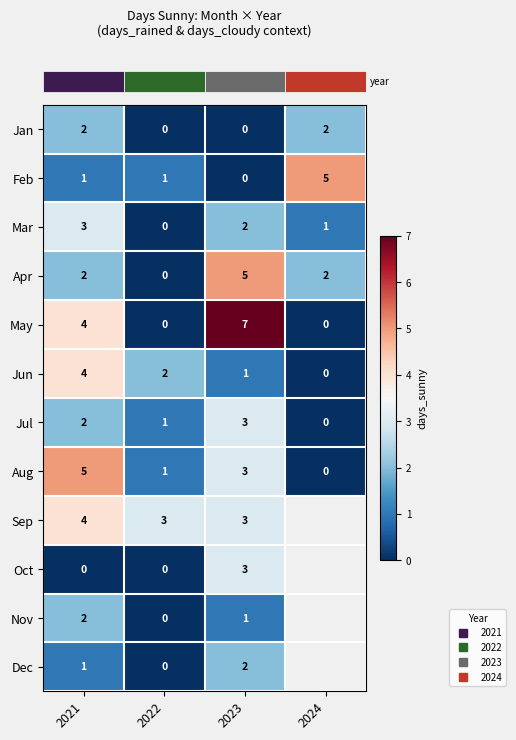

Read the row_1 value at 2024.

5.0